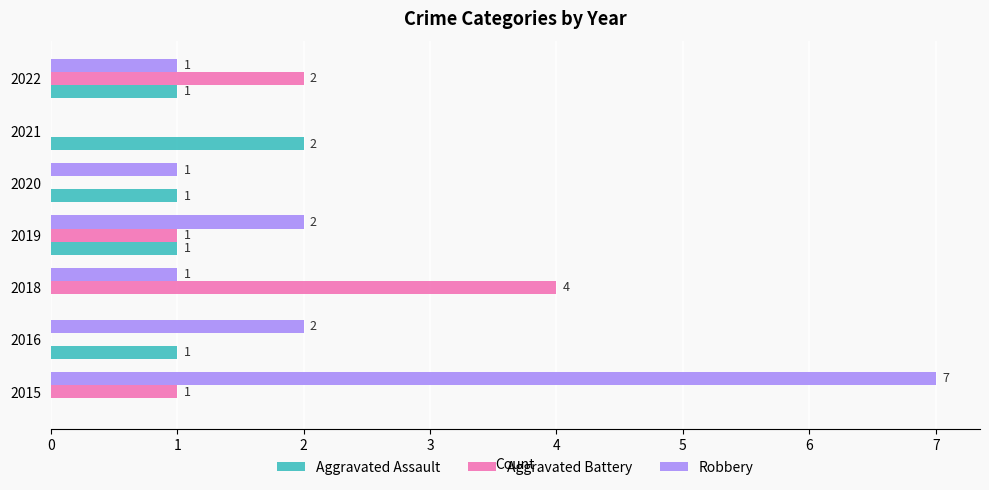

What is the sum of all Aggravated Assault values?

6